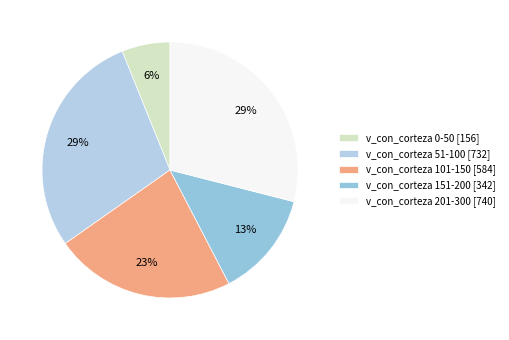

To the nearest percent, what is the average slice percentage?

20%